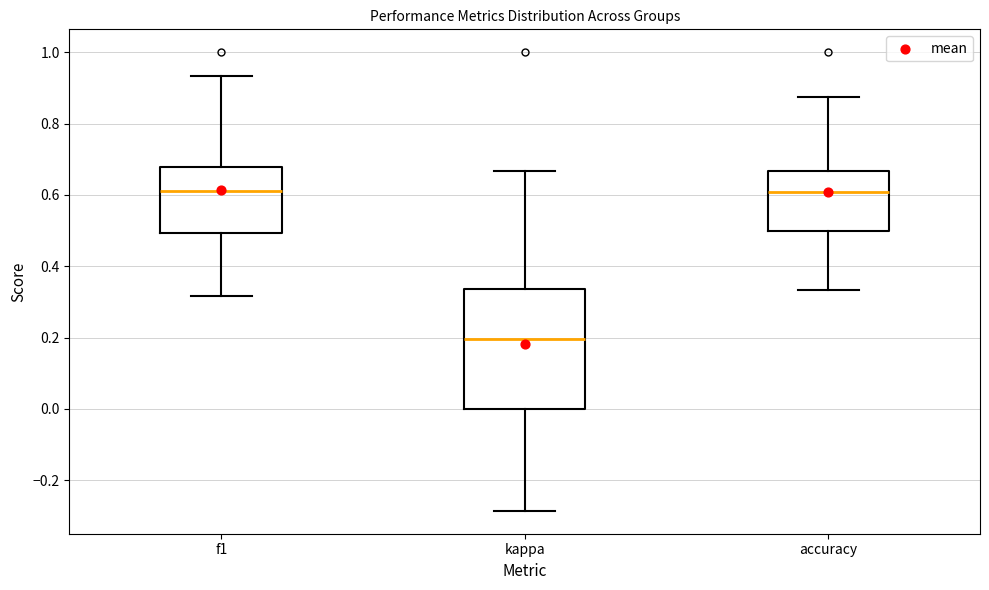

Reading left to right, transcribe this box plot: for each box, give where its median line is, the range the box spans, and where its two whiskers end, as read against the y-axis. The values are not printed on the chart, so give them approximately, as read against the axis.

f1: median 0.62, box 0.50 to 0.68, whiskers 0.32 to 0.94
kappa: median 0.20, box 0.00 to 0.34, whiskers -0.28 to 0.66
accuracy: median 0.60, box 0.50 to 0.66, whiskers 0.34 to 0.88